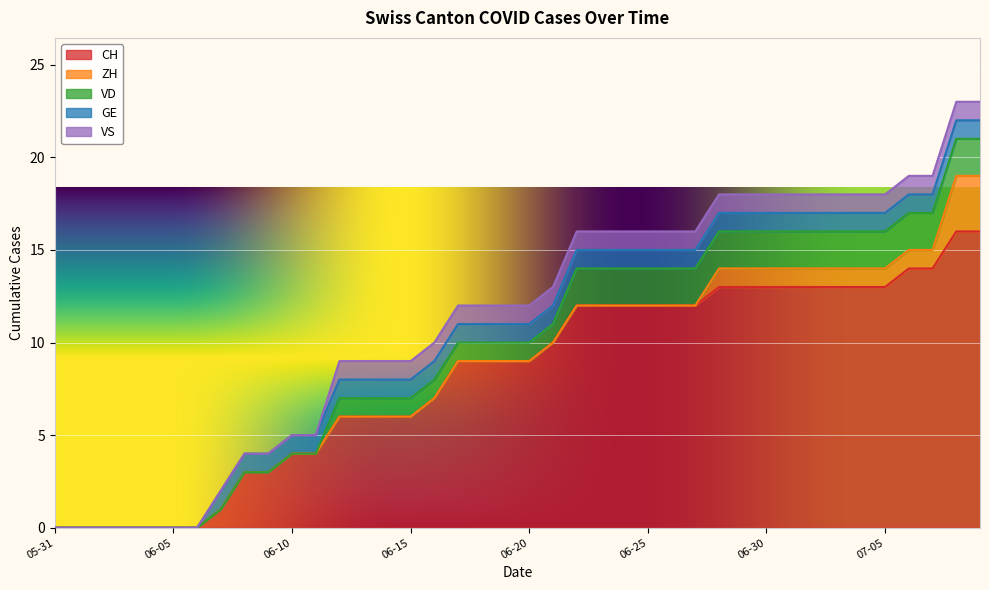

True or false: CH and VS cross at least once.

False